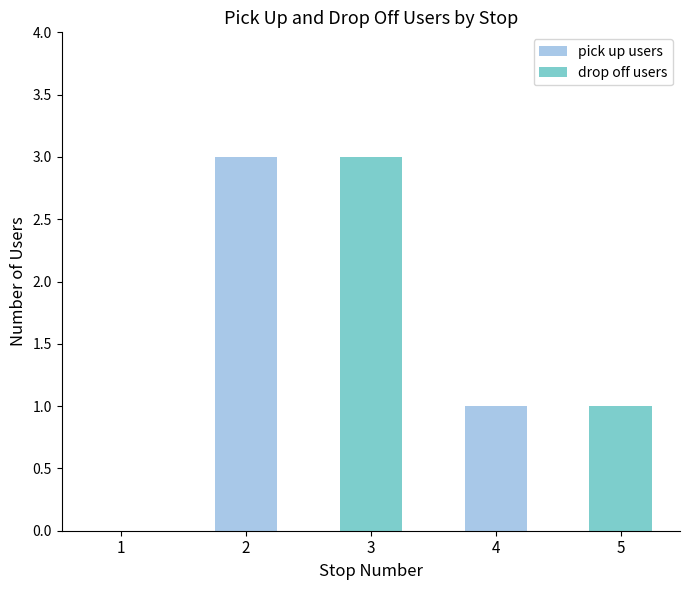

The value of pick up users at 3 is 0. True or false?

True